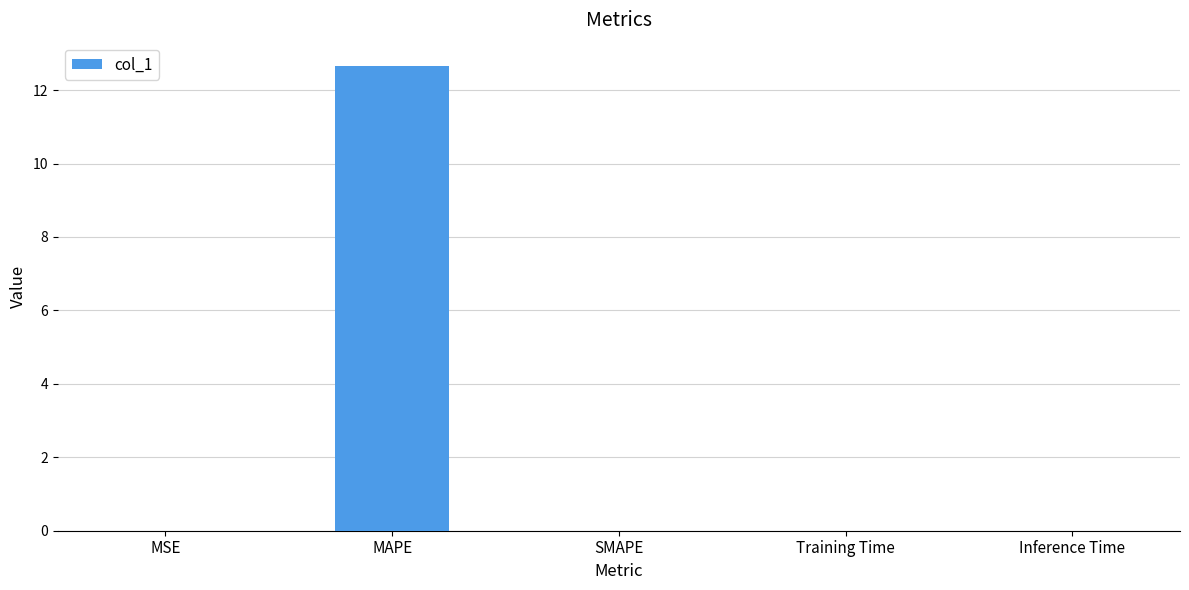

True or false: the data shows 5.8 at SMAPE.

False